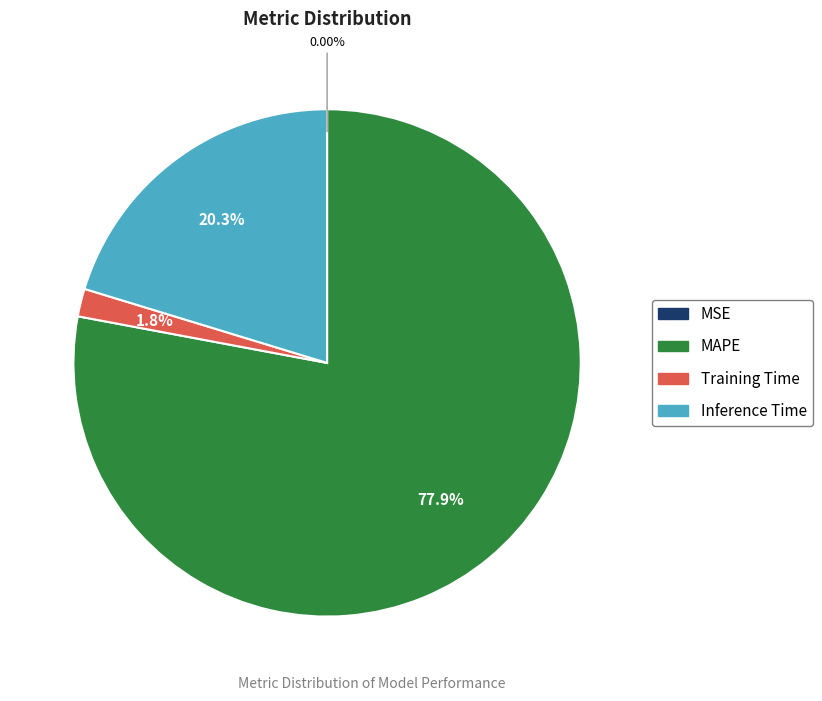

What is the largest slice in the pie chart?

MAPE